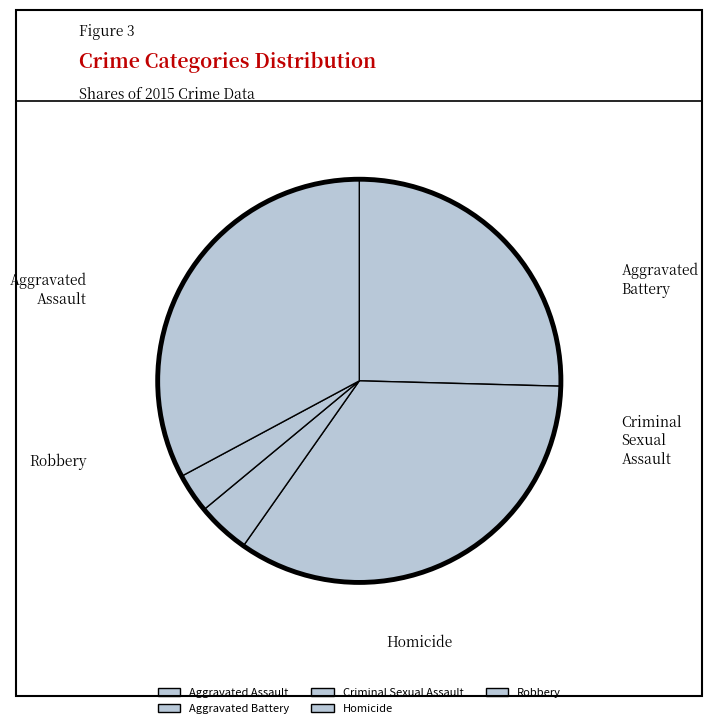

To the nearest percent, what percentage of the pie is Aggravated Battery?

34%